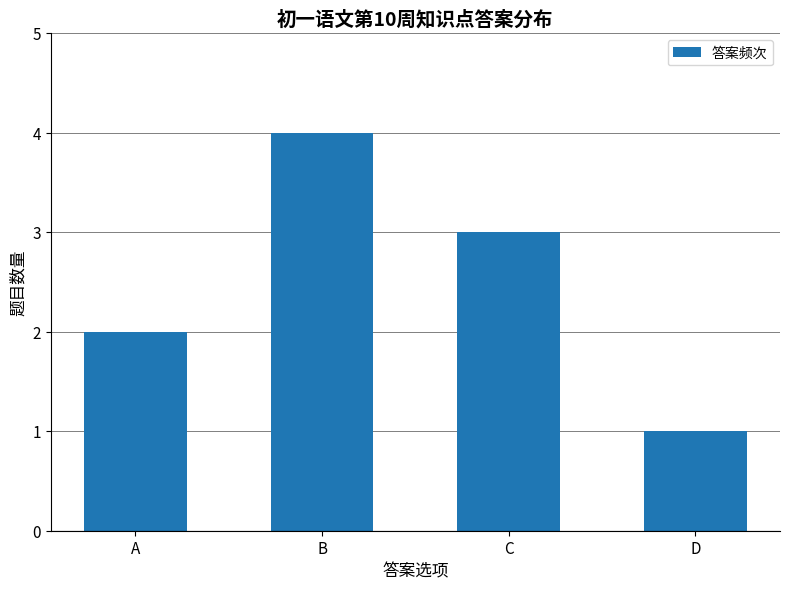

At which label does the data first exceed 3?

B